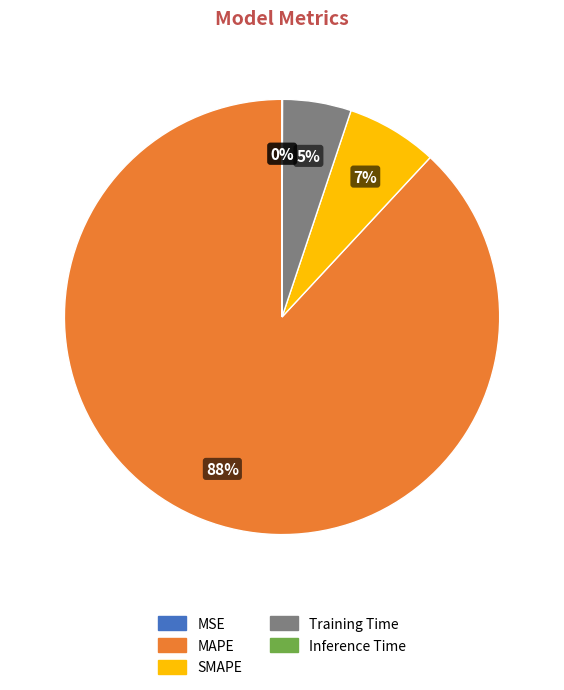

Is it true that SMAPE is 1% of the pie?

False